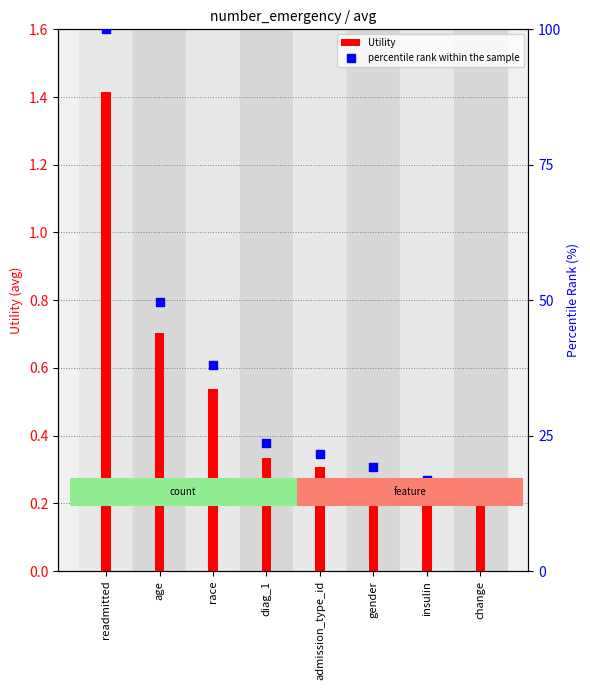

Which series has the largest Y range (max minus min)?

percentile rank within the sample